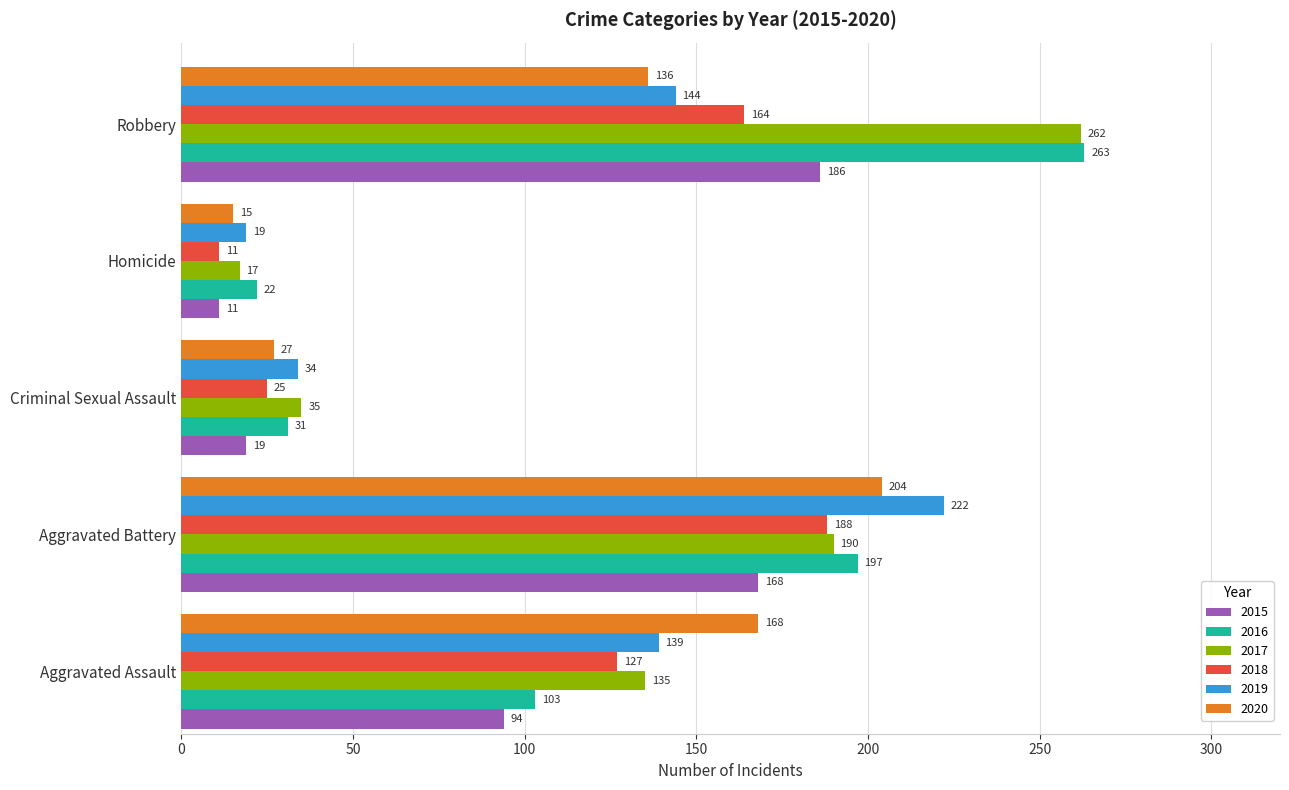

Which series has the widest spread of values?

2017